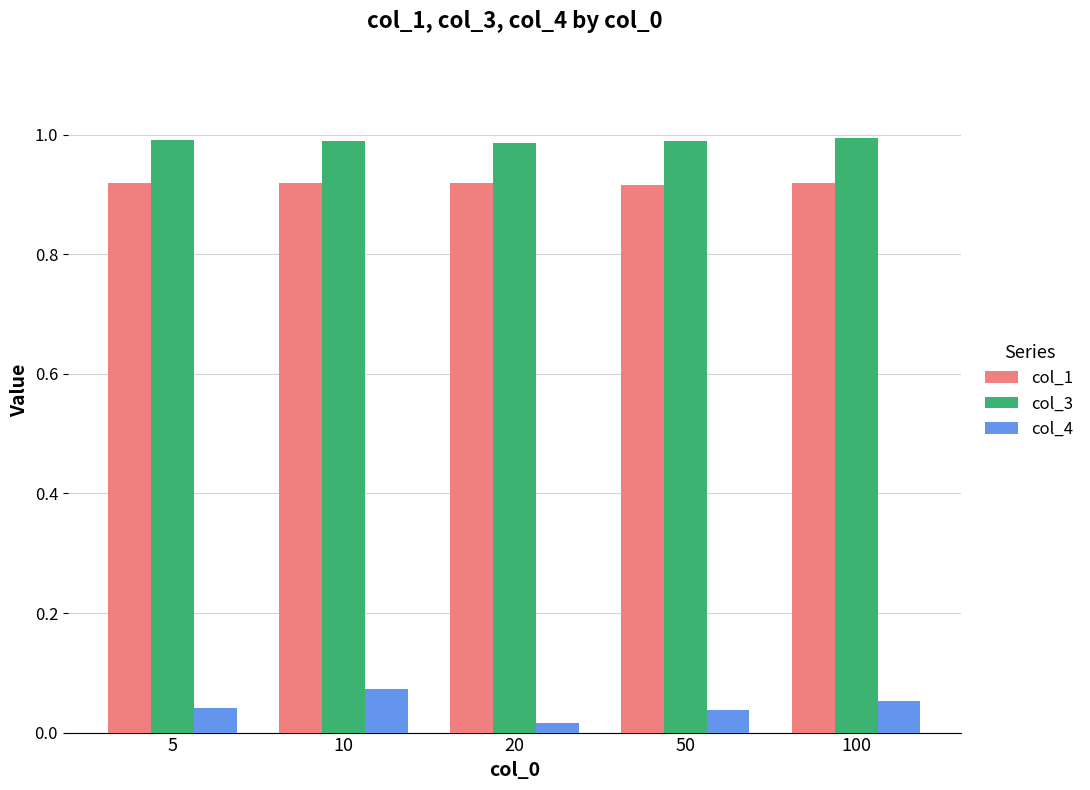

At how many categories does at least one series exceed 0?

5